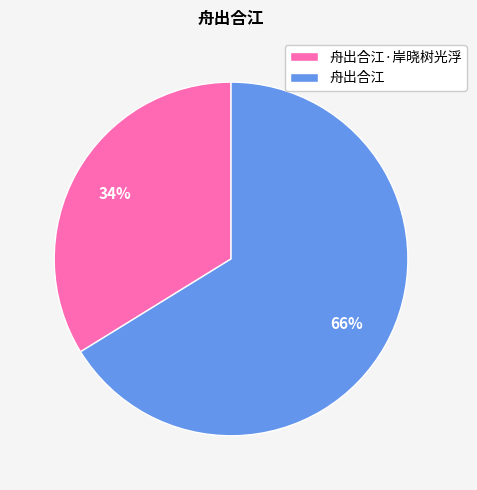

Which category has the smallest portion of the pie?

舟出合江·岸晓树光浮